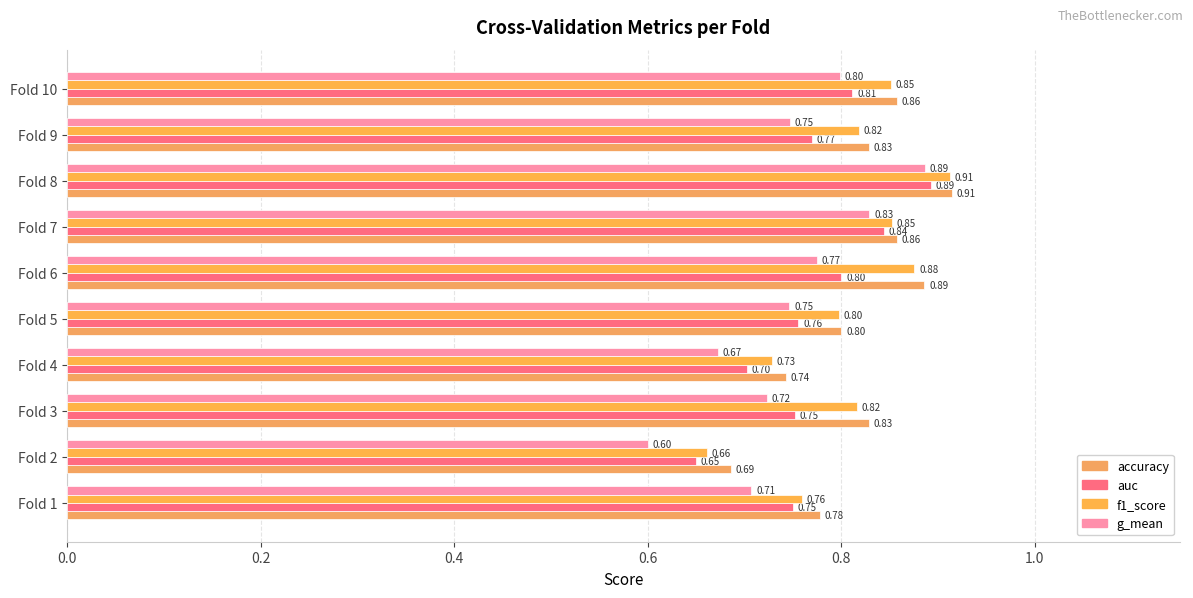

What is the maximum value for accuracy?

0.9